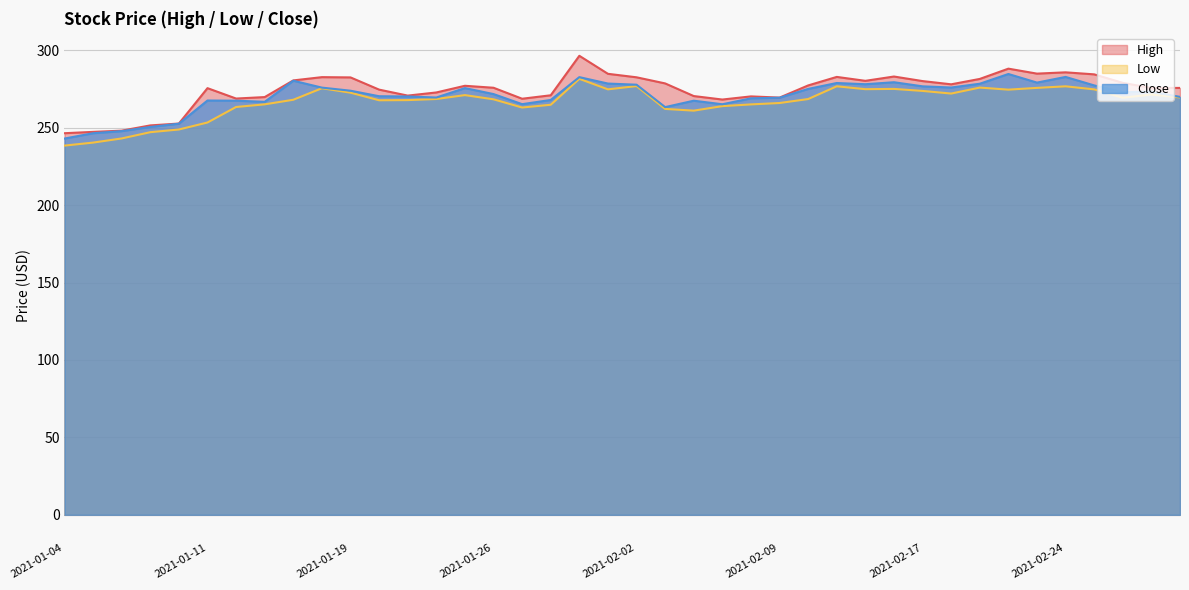

What is the label of the 29th point from the right?

2021-01-20